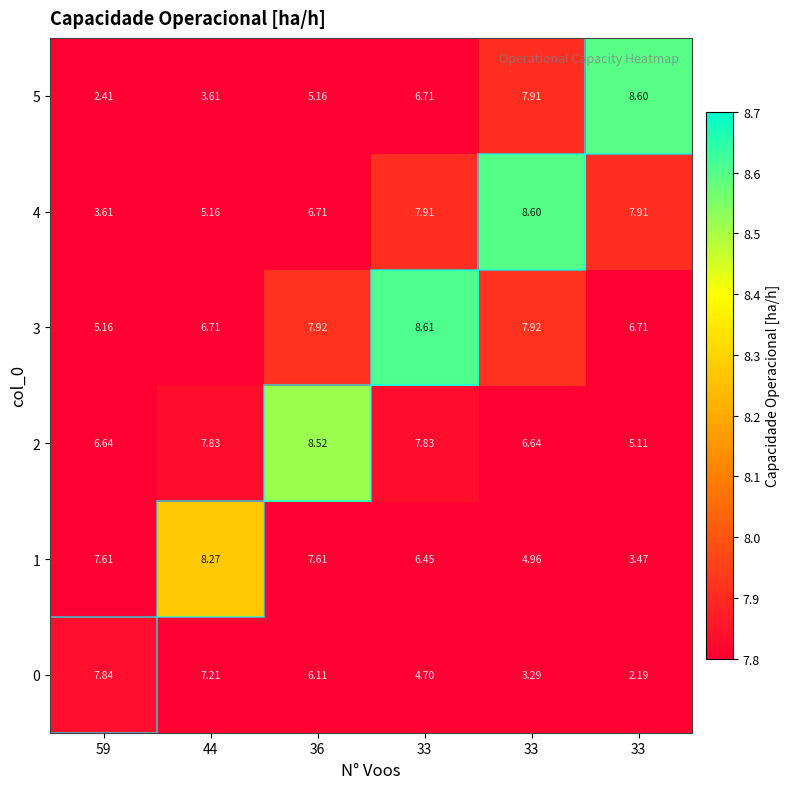

Rank the series by their maximum value, from highest to lowest.

3, 4, 5, 2, 1, 0